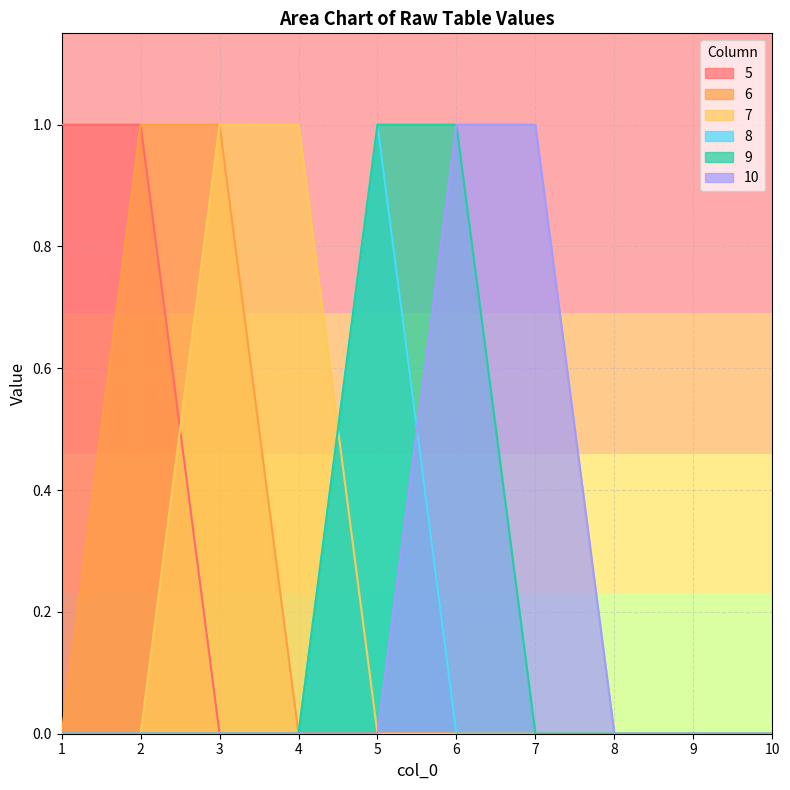

How many series are shown in this chart?

6